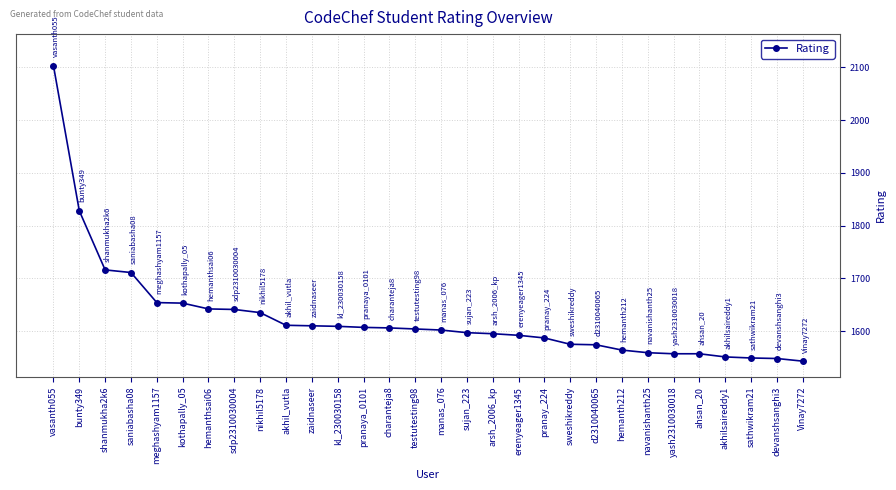

What is the minimum value shown in the chart?

1543